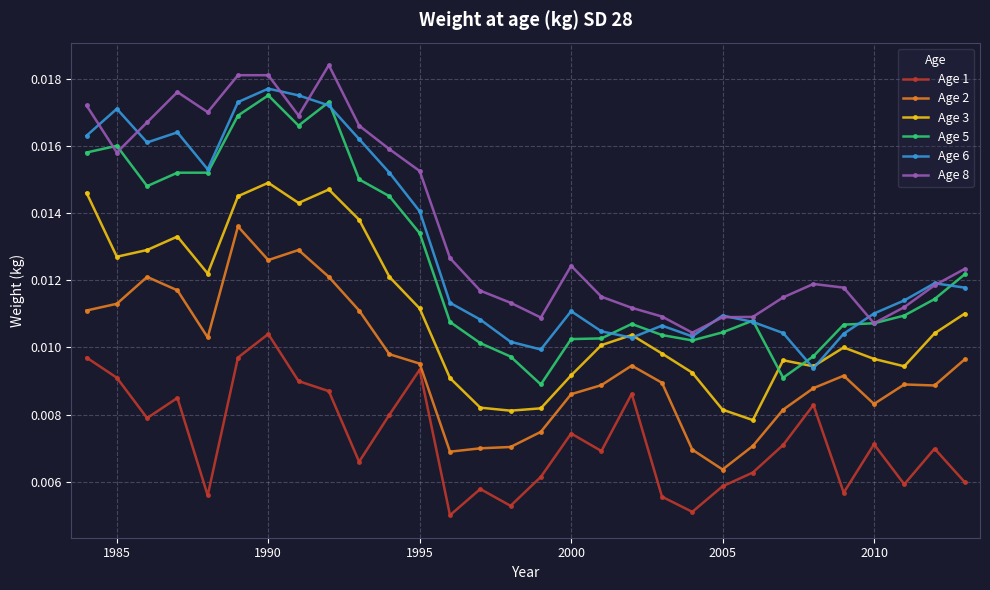

Count the Age 3 values in the range 0 to 1.

30